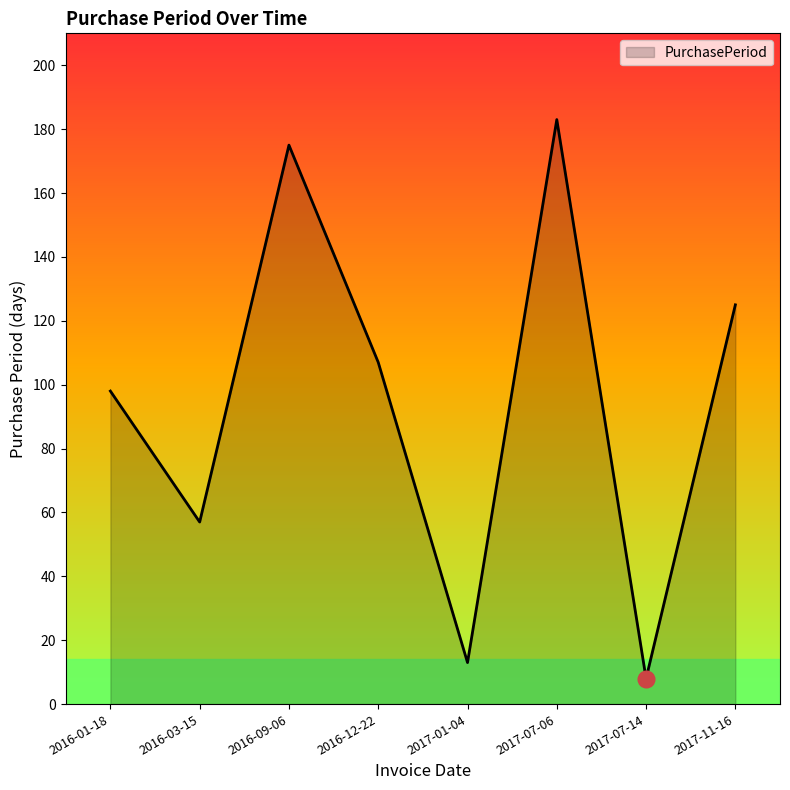

The chart shows a value of 13 at 2017-01-04. True or false?

True